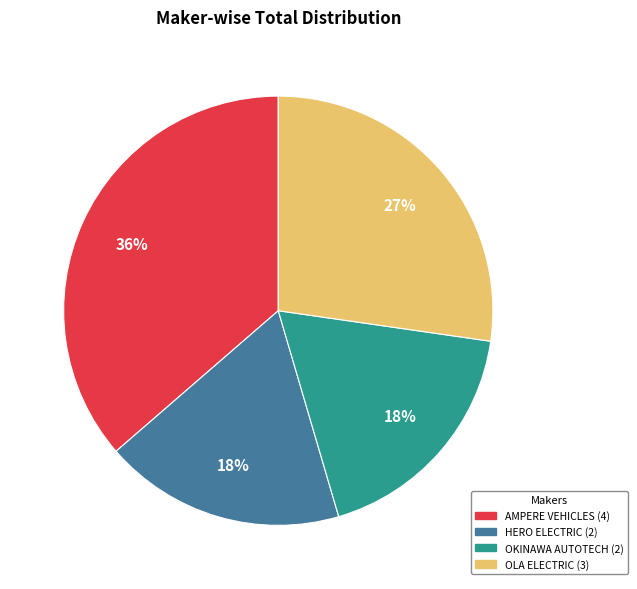

To the nearest percent, what is the average slice percentage?

25%